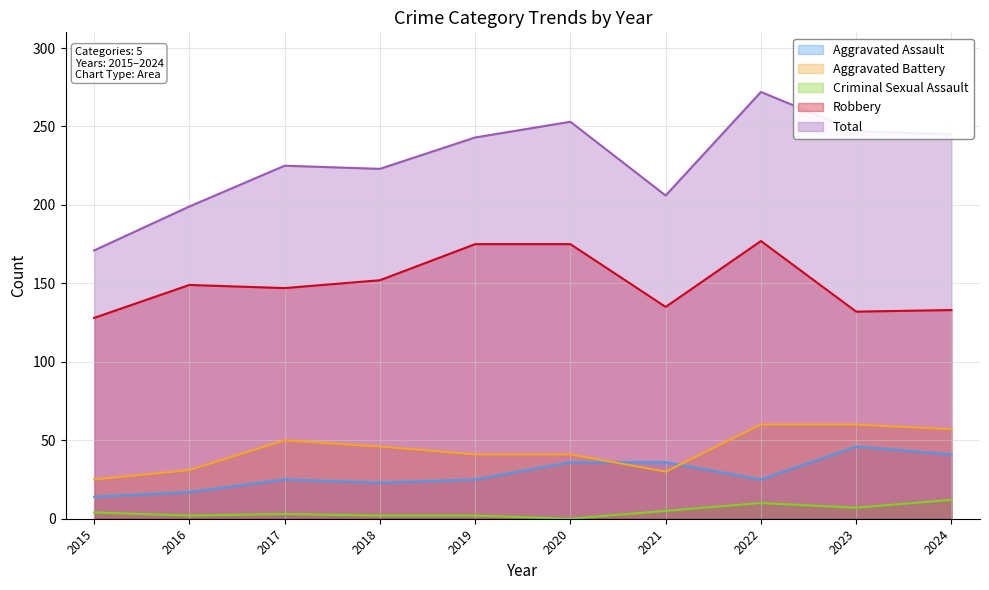

How many values in the Aggravated Assault series are below 25?

3